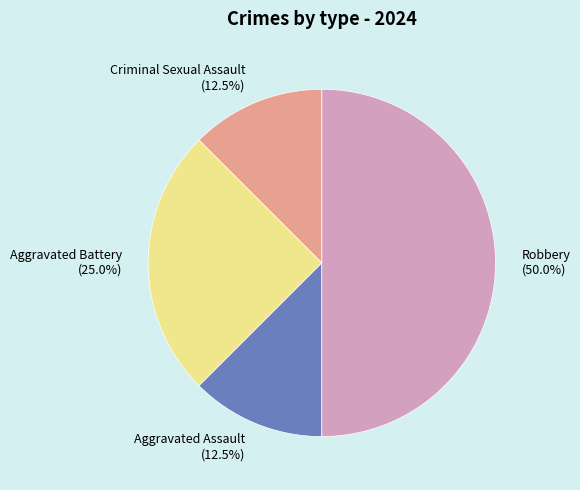

Between Aggravated Battery and Criminal Sexual Assault, which is larger?

Aggravated Battery